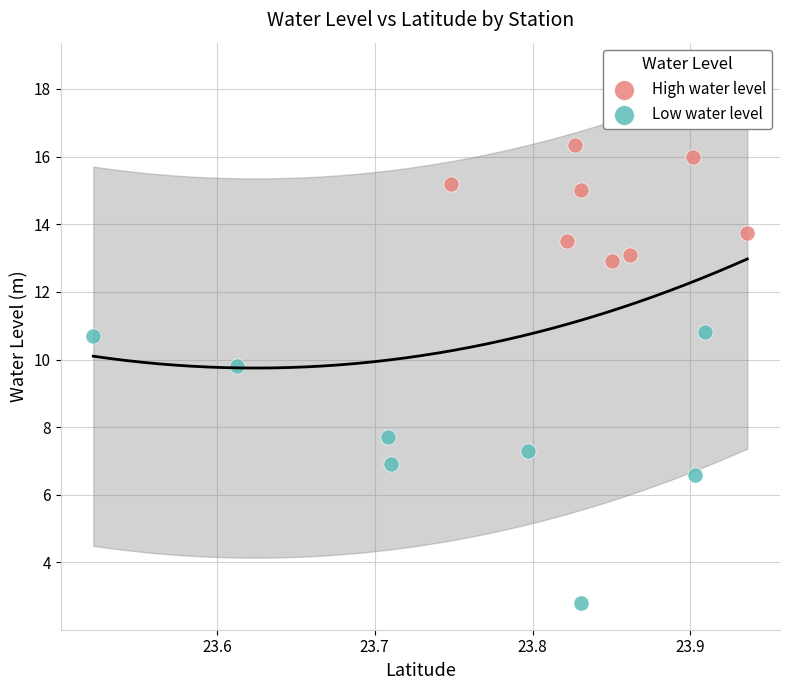

Which series reaches the minimum Y coordinate?

Low water level